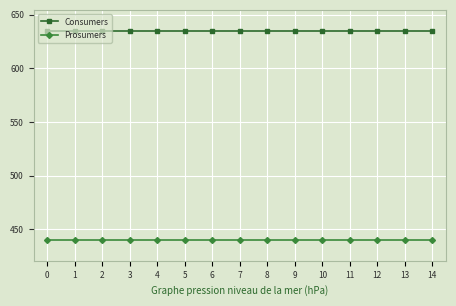

What is the greatest value displayed?

635